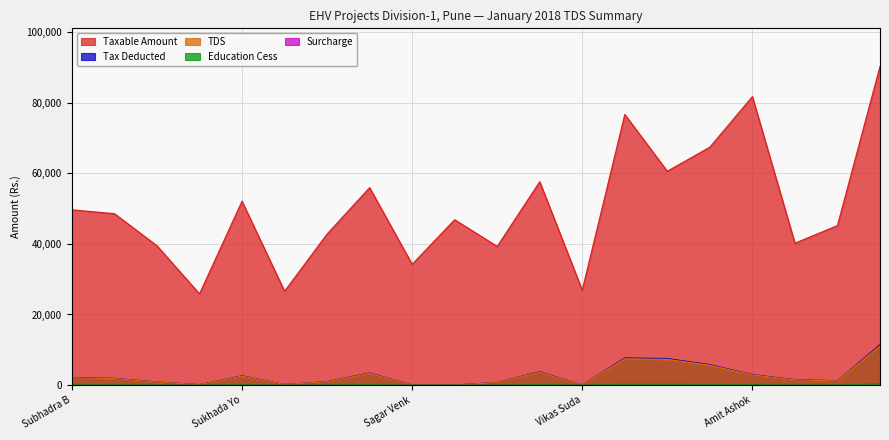

Read the Taxable Amount value at Kashinath Manaji Shelkande.

39277.8